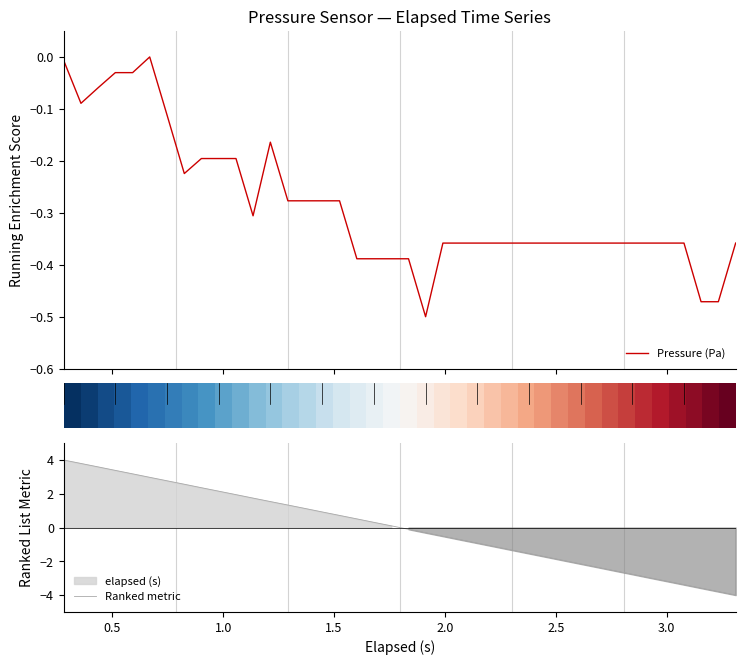

What is the highest value of the Ranked metric series?

4.0